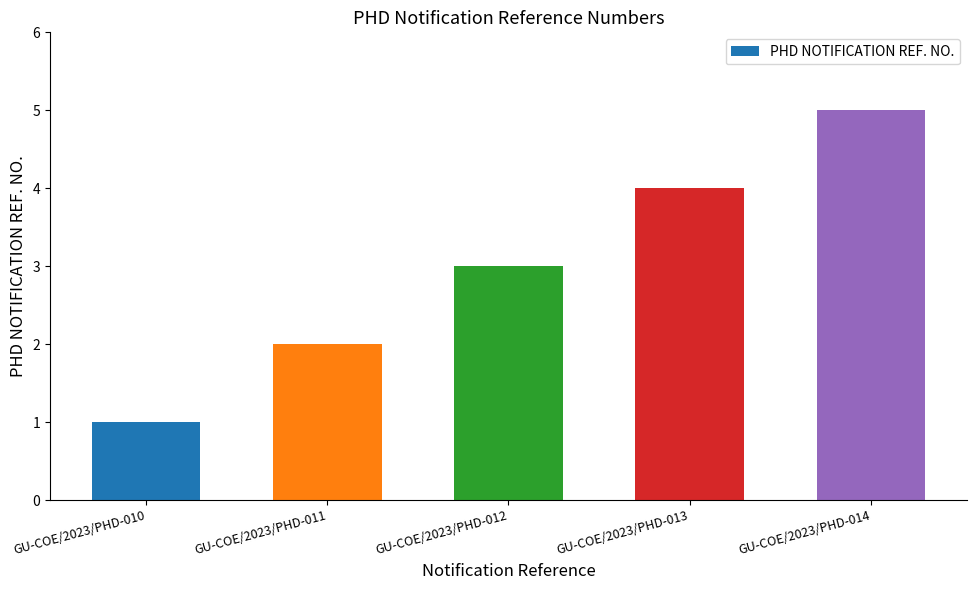

Which has a higher value, GU-COE/2023/PHD-010 or GU-COE/2023/PHD-011?

GU-COE/2023/PHD-011